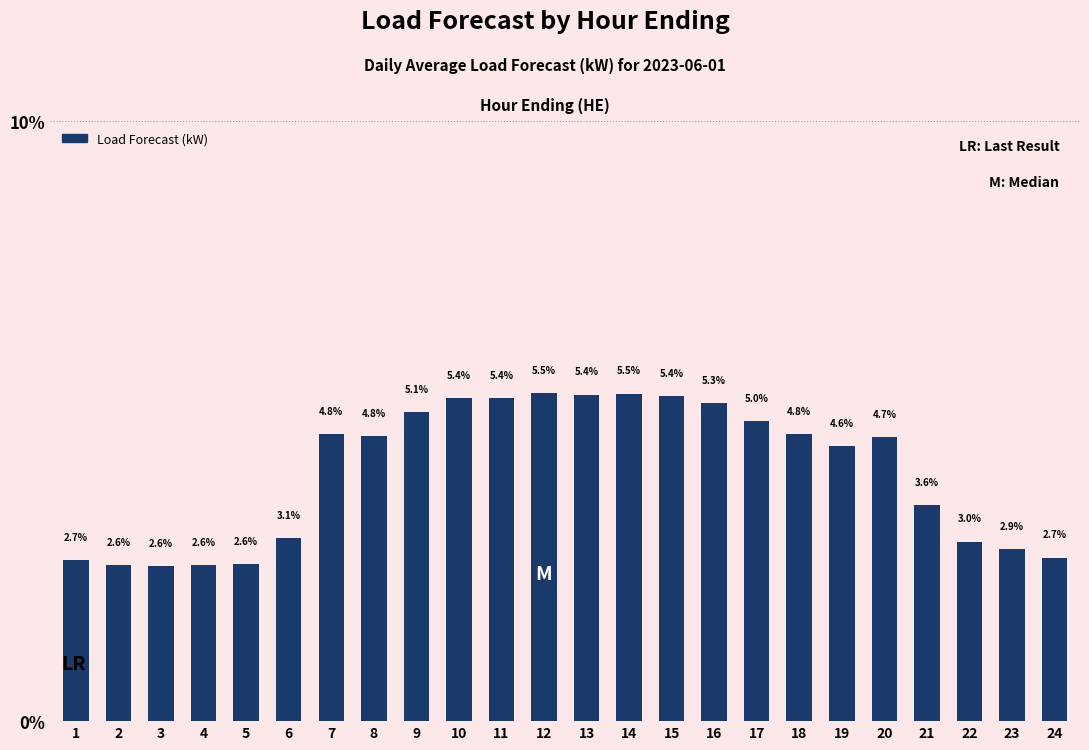

What is the difference between the second highest and minimum values?

2.9